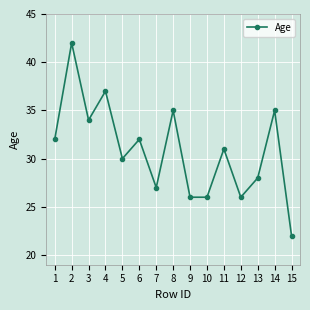

Is this an area chart (filled region under the line)?

No